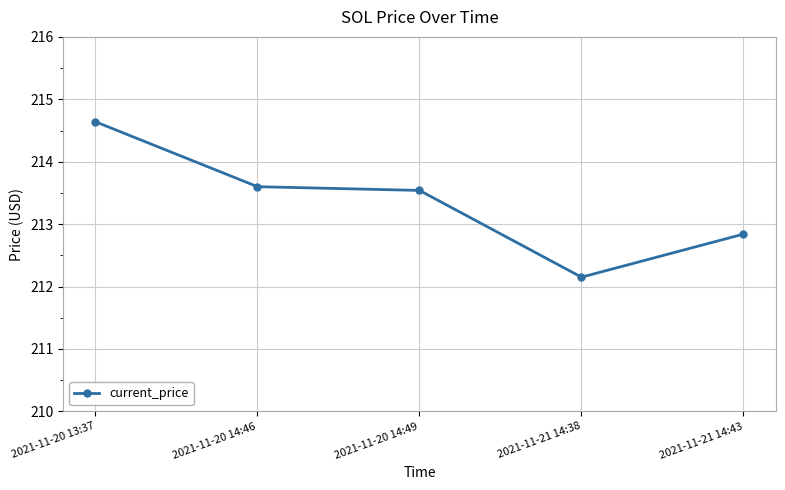

How many data points are above 213?

3